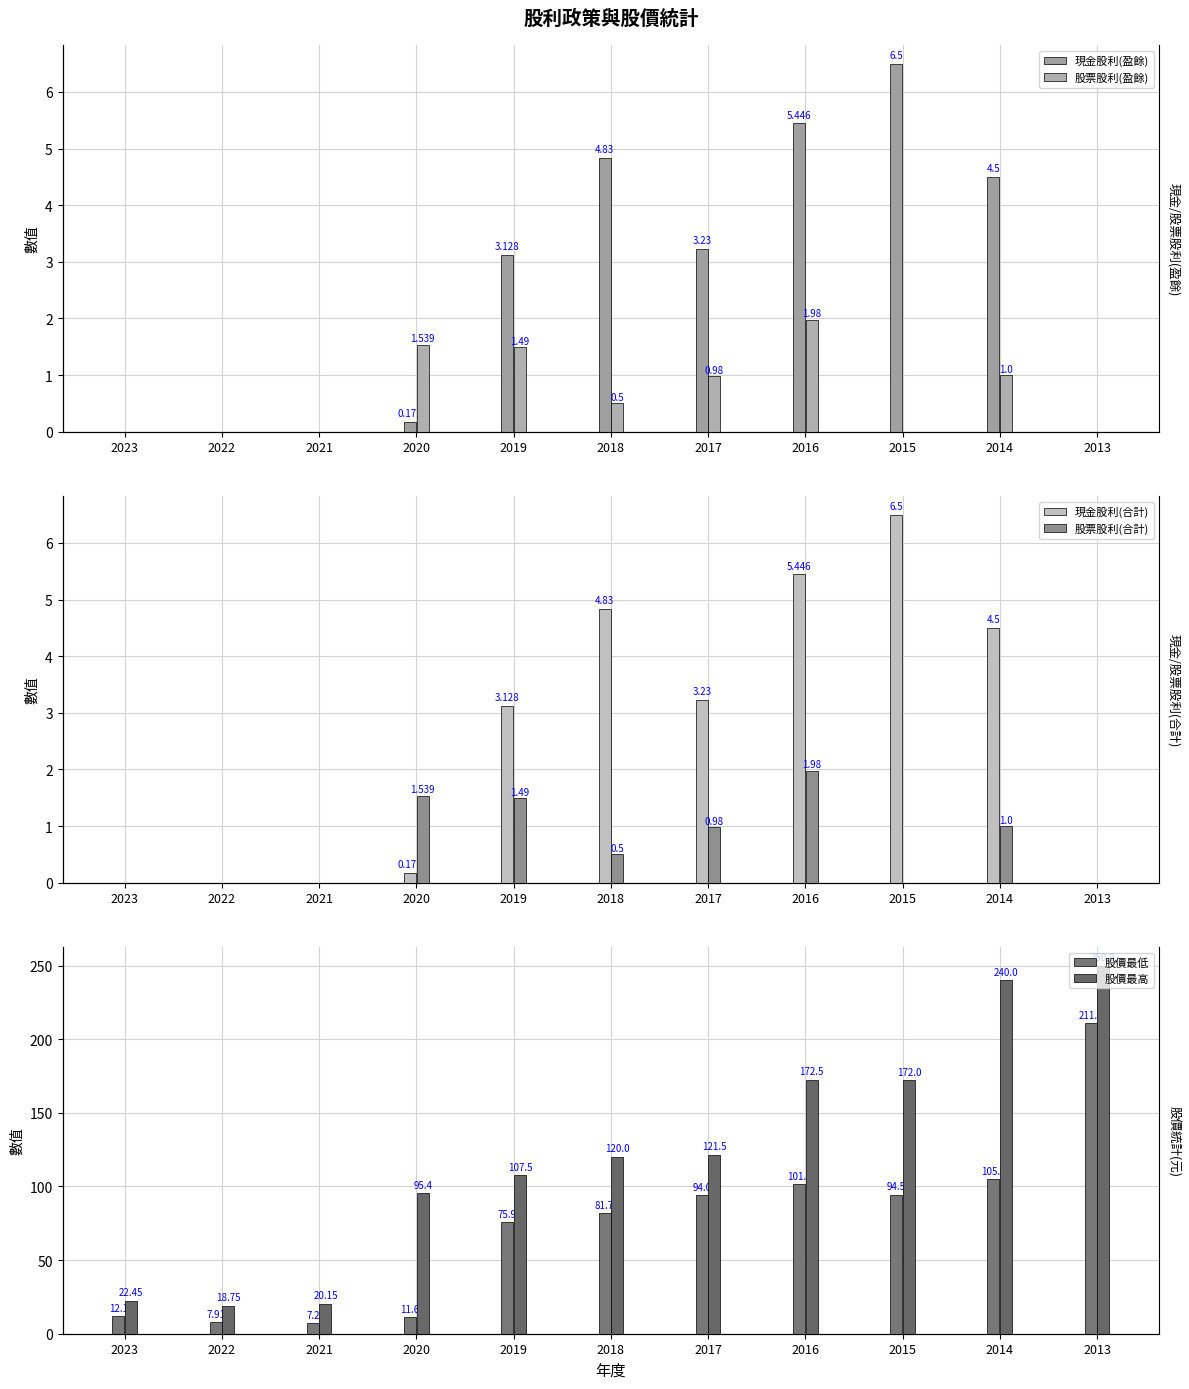

Reading right to left, transcribe all the data shown in this chart.

現金股利(盈餘): 2013=0.0	2014=4.5	2015=6.5	2016=5.4	2017=3.2	2018=4.8	2019=3.1	2020=0.2	2021=0.0	2022=0.0	2023=0.0
股票股利(盈餘): 2013=0.0	2014=1.0	2015=0.0	2016=2.0	2017=1.0	2018=0.5	2019=1.5	2020=1.5	2021=0.0	2022=0.0	2023=0.0
現金股利(合計): 2013=0.0	2014=4.5	2015=6.5	2016=5.4	2017=3.2	2018=4.8	2019=3.1	2020=0.2	2021=0.0	2022=0.0	2023=0.0
股票股利(合計): 2013=0.0	2014=1.0	2015=0.0	2016=2.0	2017=1.0	2018=0.5	2019=1.5	2020=1.5	2021=0.0	2022=0.0	2023=0.0
股價最低: 2013=211.0	2014=105.0	2015=94.5	2016=101.5	2017=94.0	2018=81.7	2019=75.9	2020=11.6	2021=7.2	2022=7.9	2023=12.1
股價最高: 2013=250.0	2014=240.0	2015=172.0	2016=172.5	2017=121.5	2018=120.0	2019=107.5	2020=95.4	2021=20.1	2022=18.8	2023=22.4